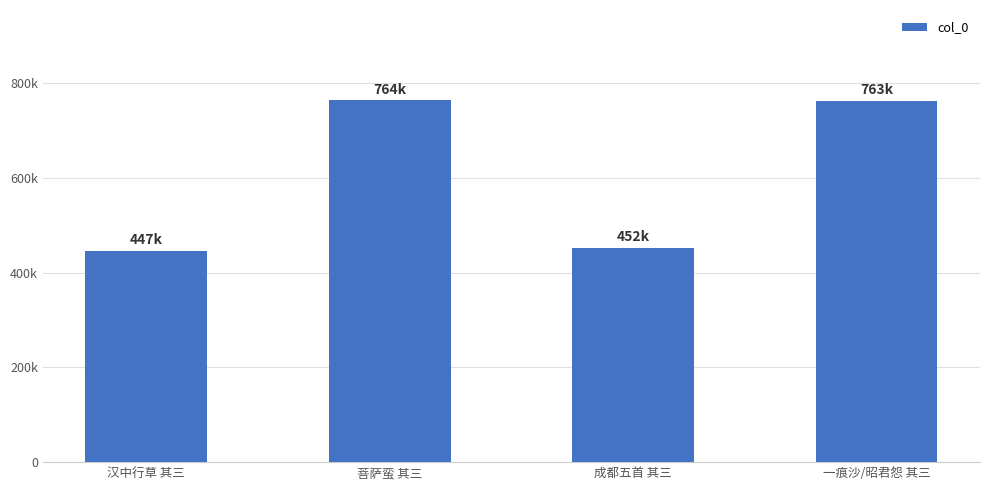

True or false: the data shows 196449 at 菩萨蛮 其三.

False